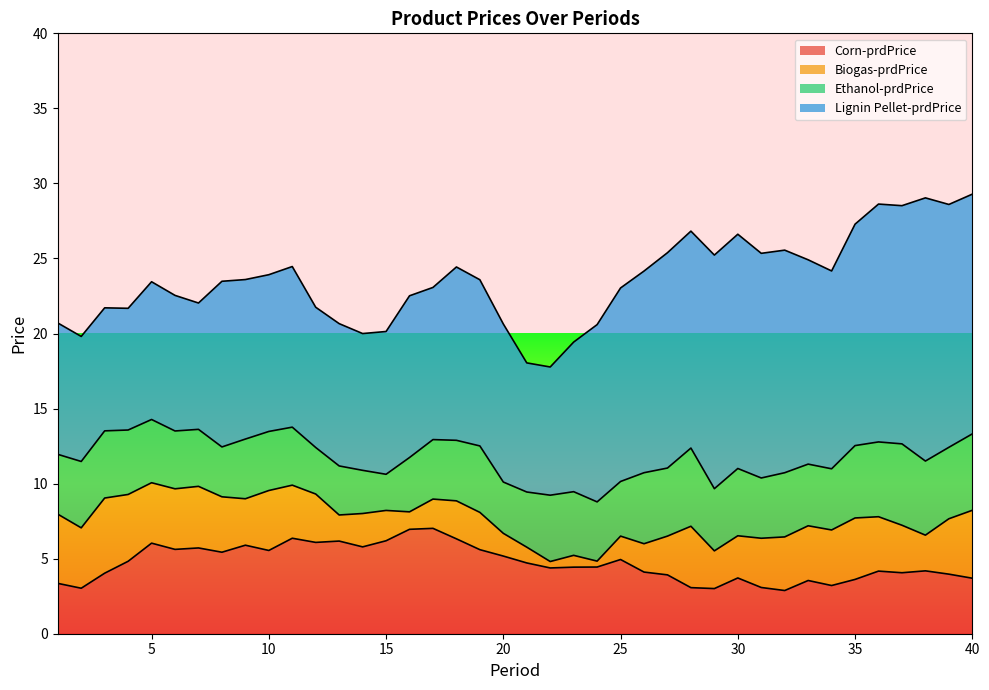

The Corn-prdPrice series shows 4.4 at 23. True or false?

True